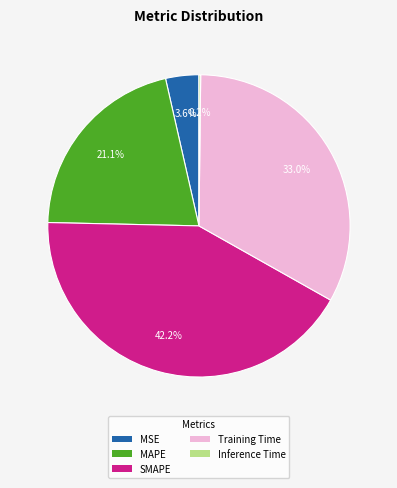

Do SMAPE and MSE together represent more than half of the pie?

No